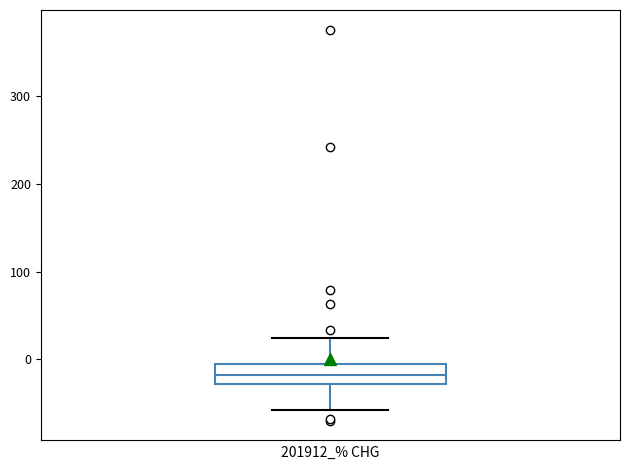

Transcribe this box plot: give where the median line is, the range the box spans, and where the two whiskers end, as read against the y-axis. The values are not printed on the chart, so give them approximately, as read against the axis.

median -20, box -30 to 0, whiskers -60 to 20